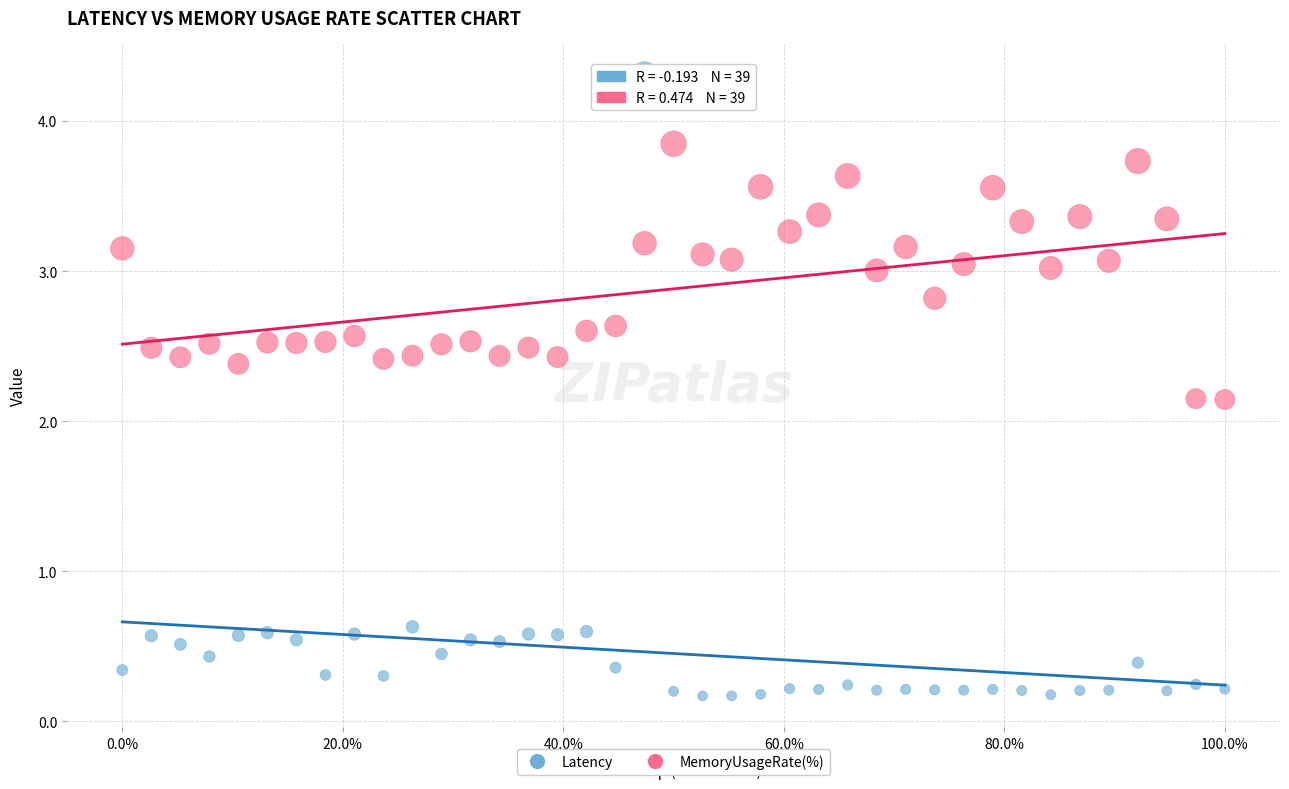

Which series contains the lowest Y value?

Latency